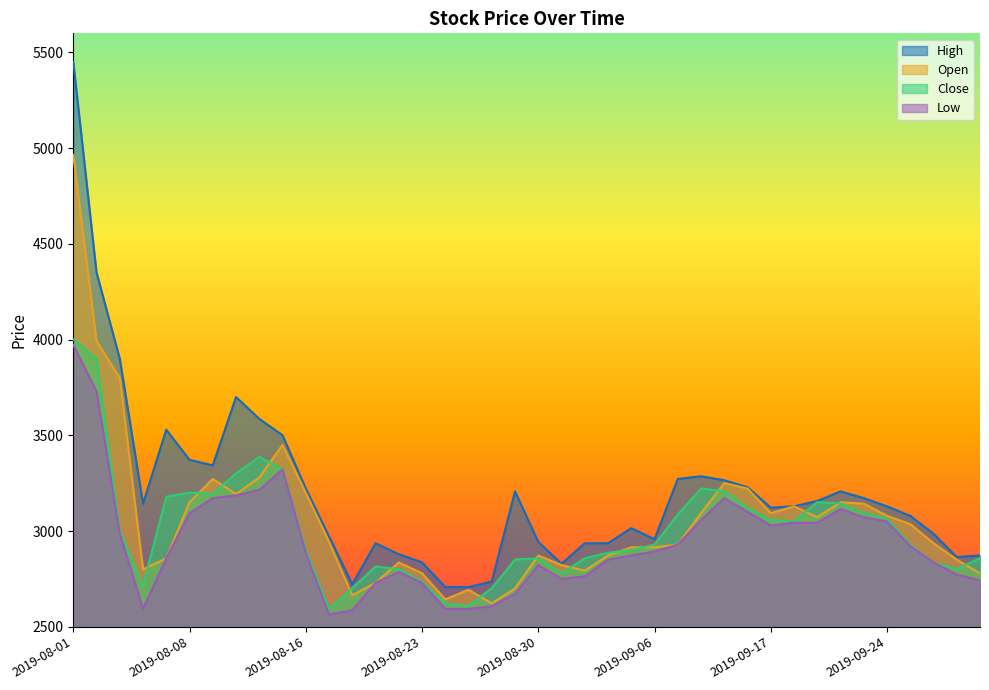

True or false: Open has more than 2 interior local peaks.

True